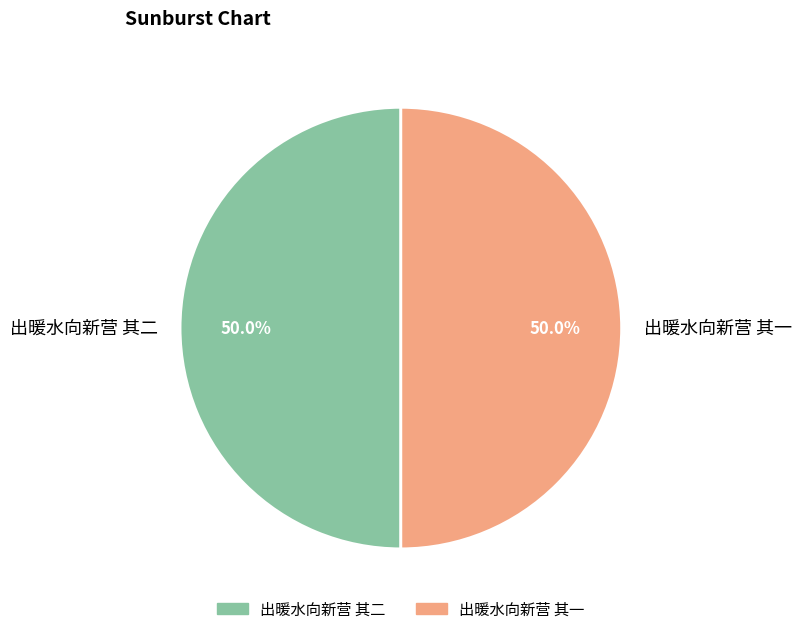

What portion of the pie excludes 出暖水向新营 其一?

50.0%